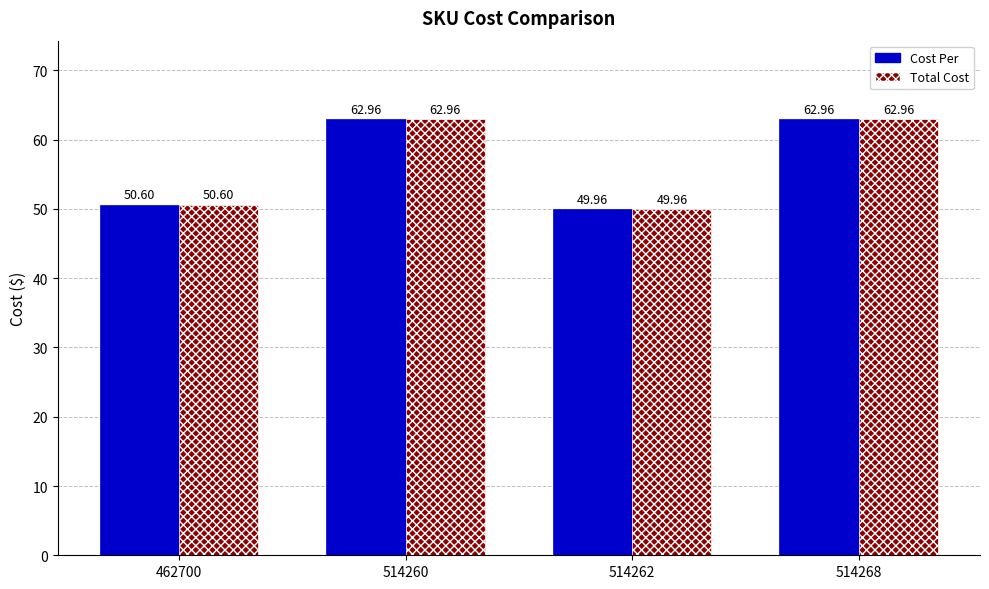

What is the total value across all series at 514262?

99.9